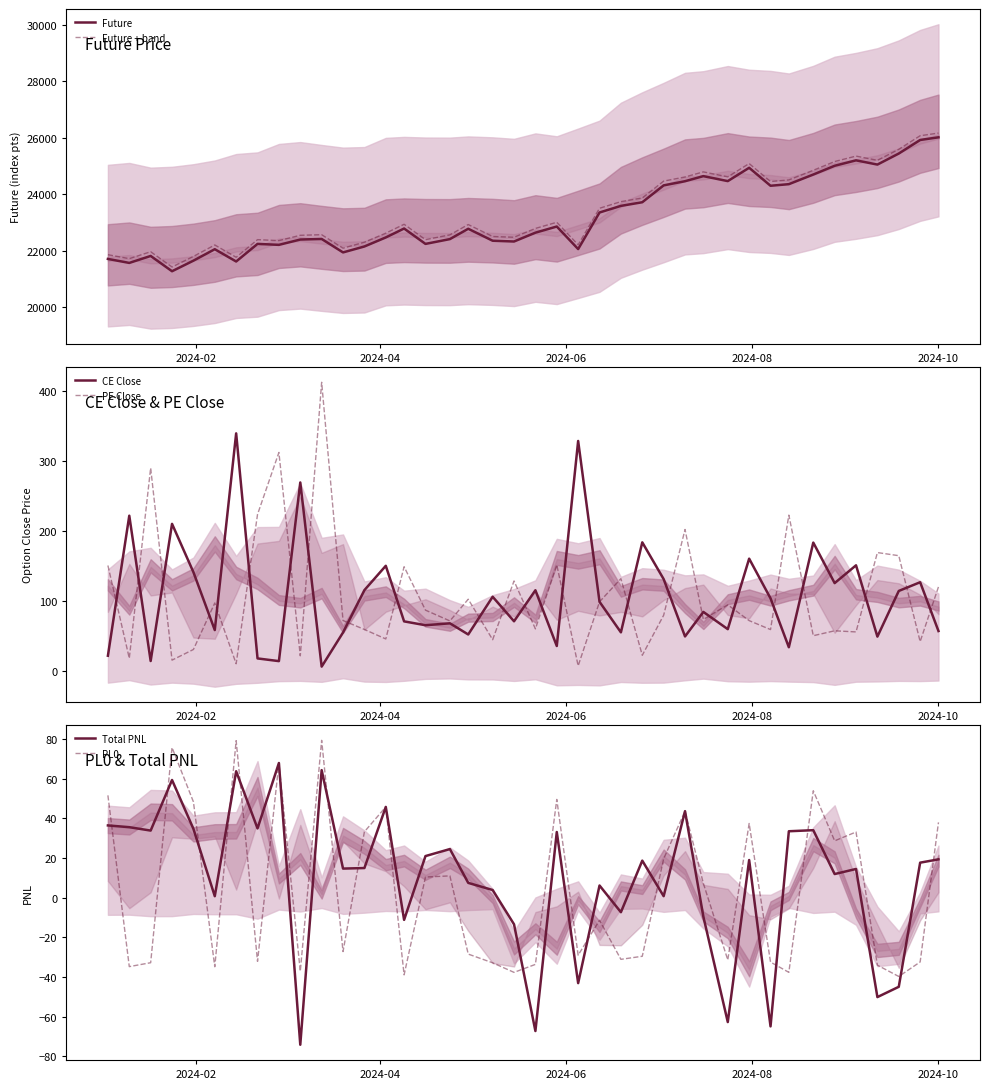

True or false: Future + band and Future cross at least once.

False